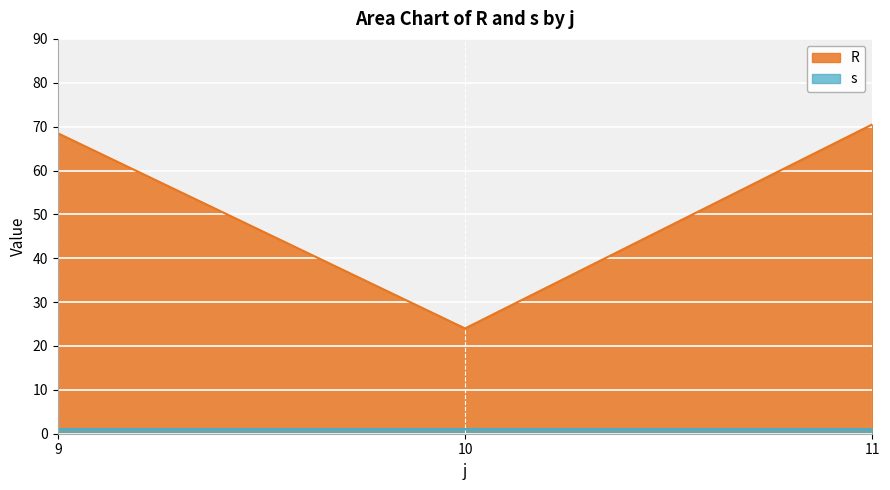

What is the value of the 1st point from the left?

68.5